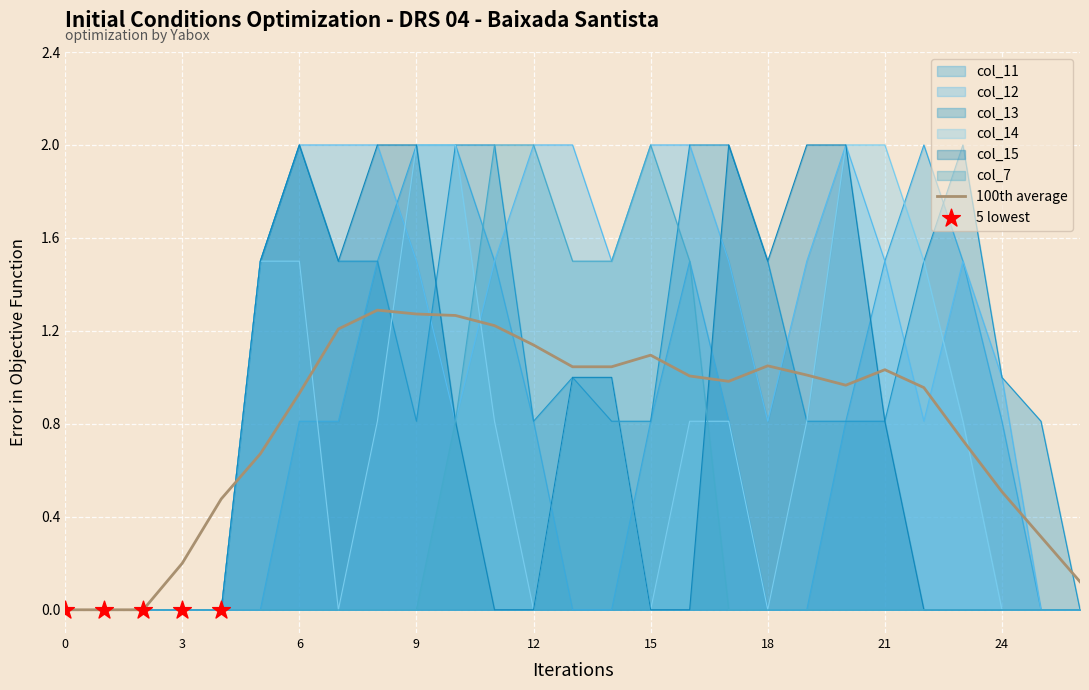

What is the maximum value shown in the chart?

2.0